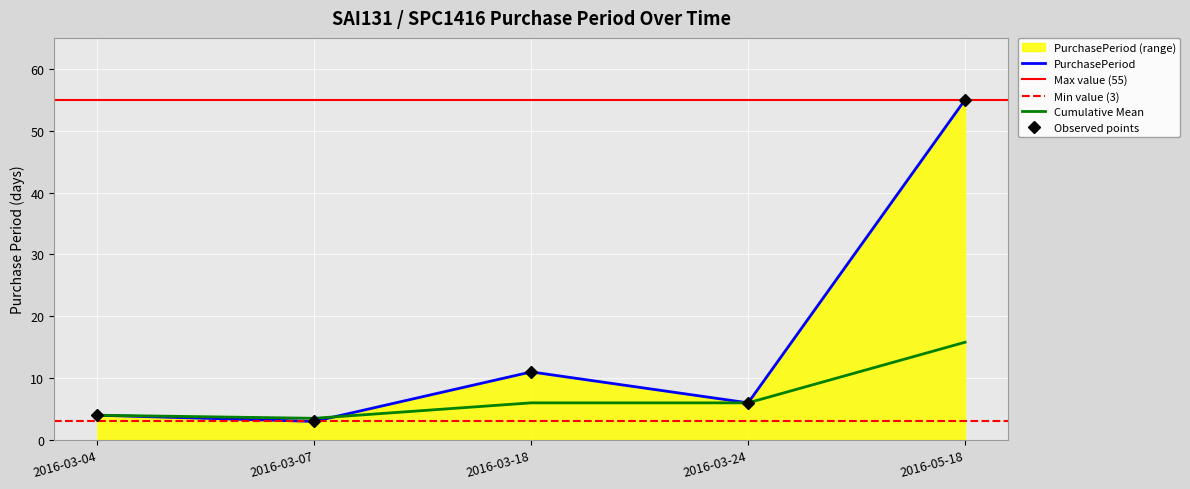

What is the label of the 1st point from the right?

2016-05-18